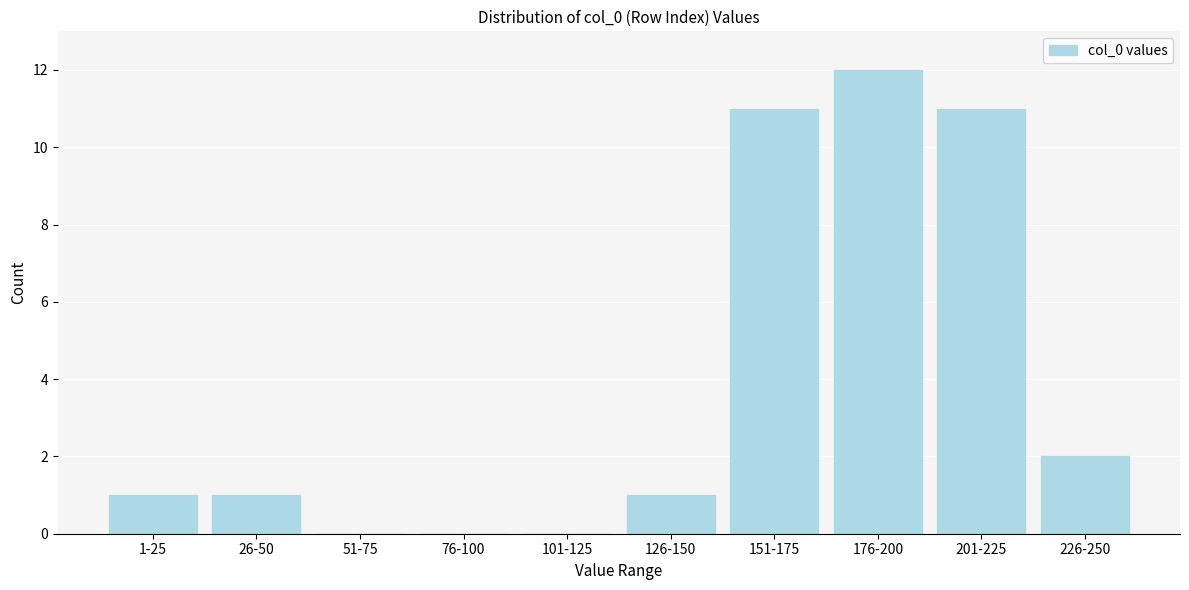

Reading right to left, transcribe all the data shown in this chart.

226-250=2	201-225=11	176-200=12	151-175=11	126-150=1	101-125=0	76-100=0	51-75=0	26-50=1	1-25=1